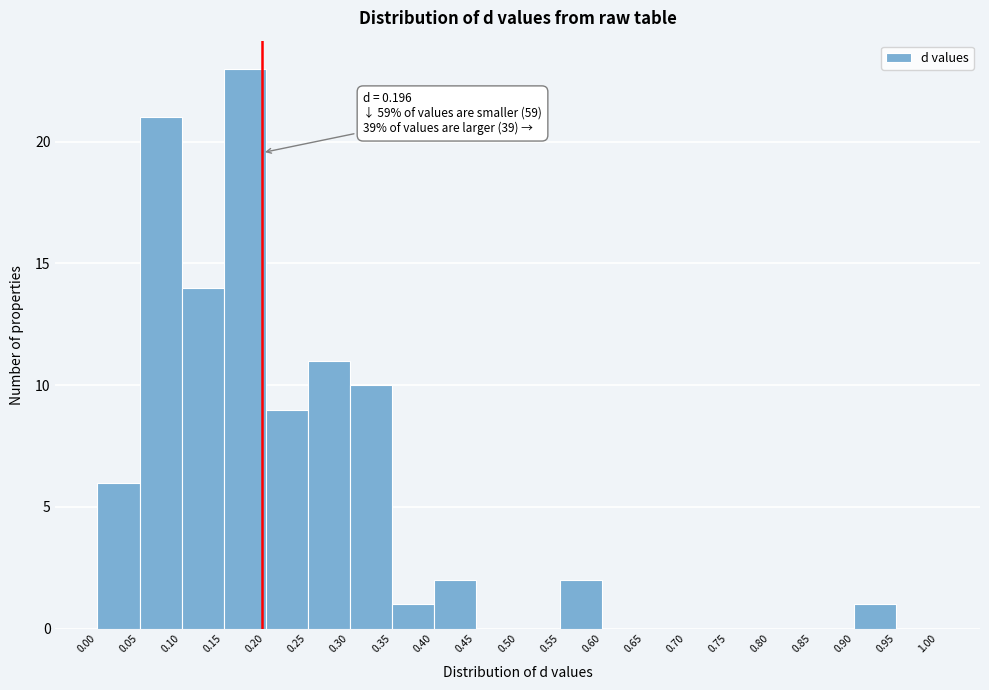

Which range on the x-axis has the tallest bar?

0.15 to 0.20